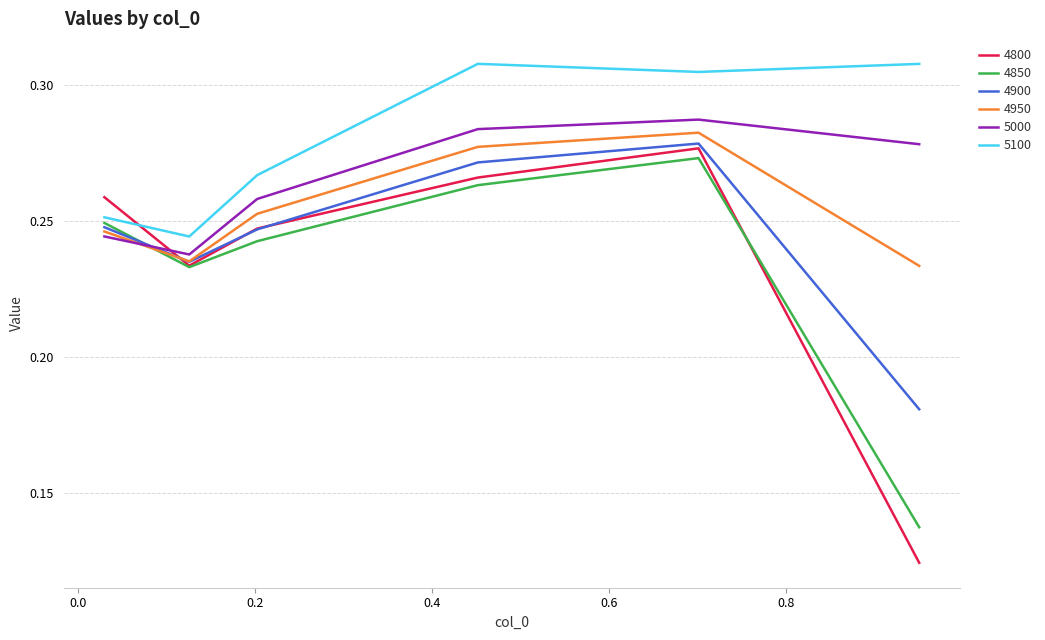

Which series has the widest spread of values?

4800